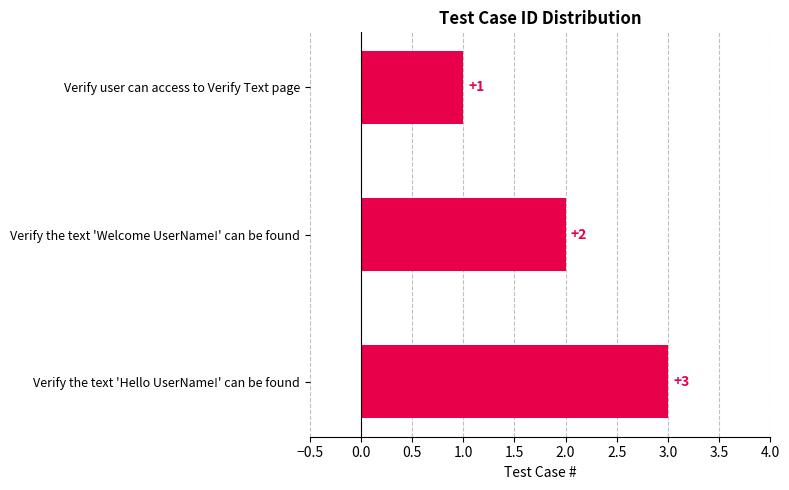

What position from the bottom is Verify the text 'Hello UserName!' can be found?

1